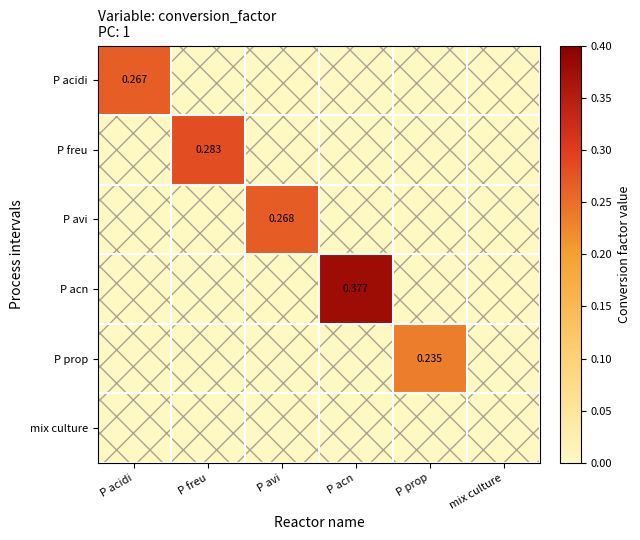

Which series has the widest spread of values?

P acn